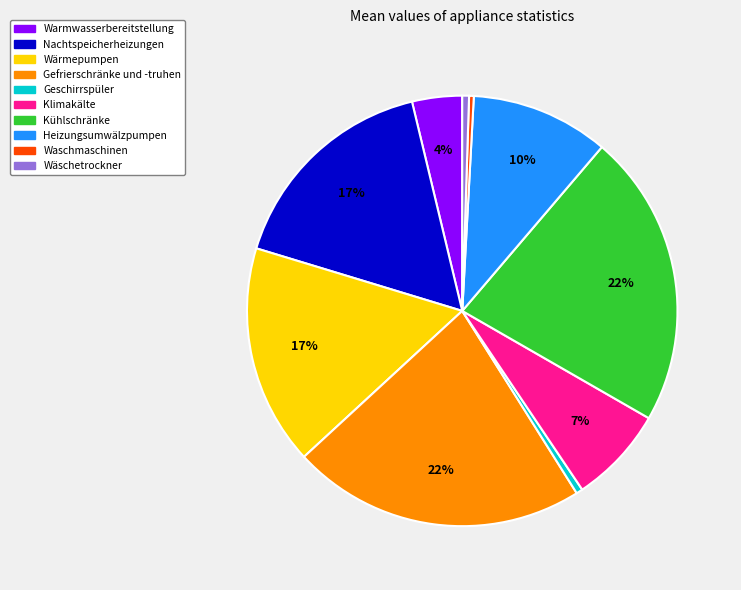

To the nearest percent, what is the difference between the largest and smallest slice percentages?

22%